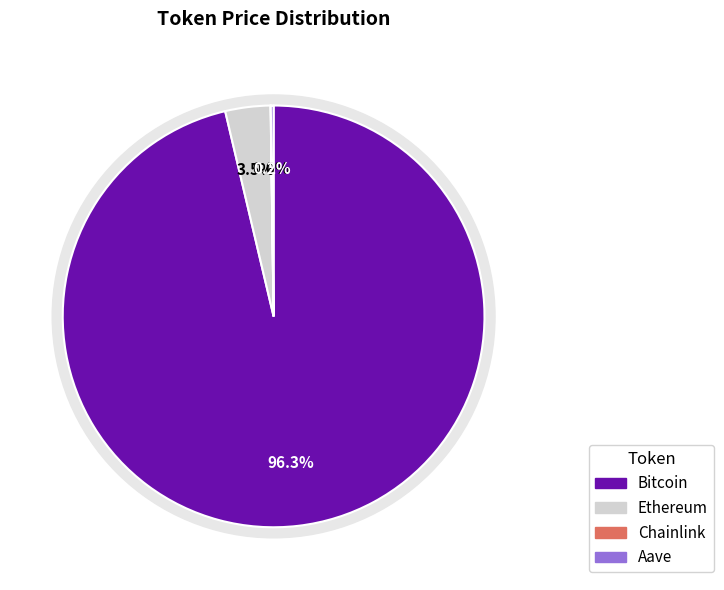

Does Bitcoin account for over 50% of the chart?

Yes